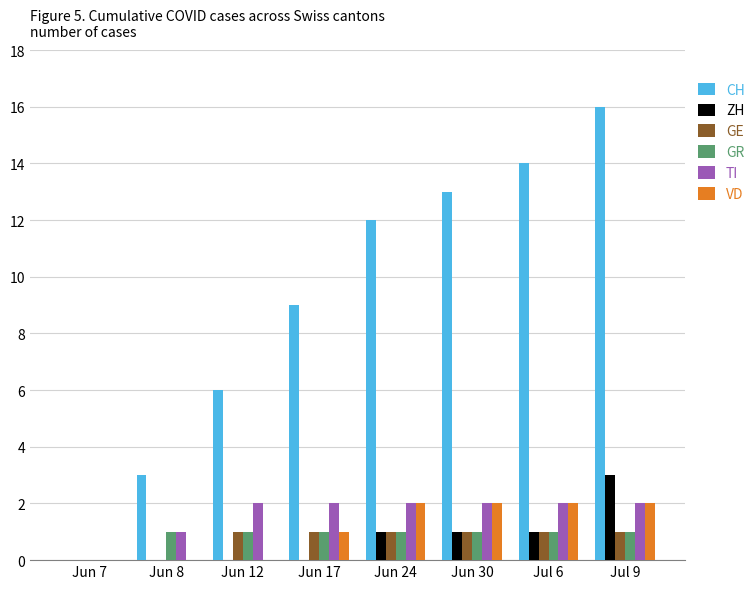

What are all the series names shown in the legend?

CH, ZH, GE, GR, TI, VD